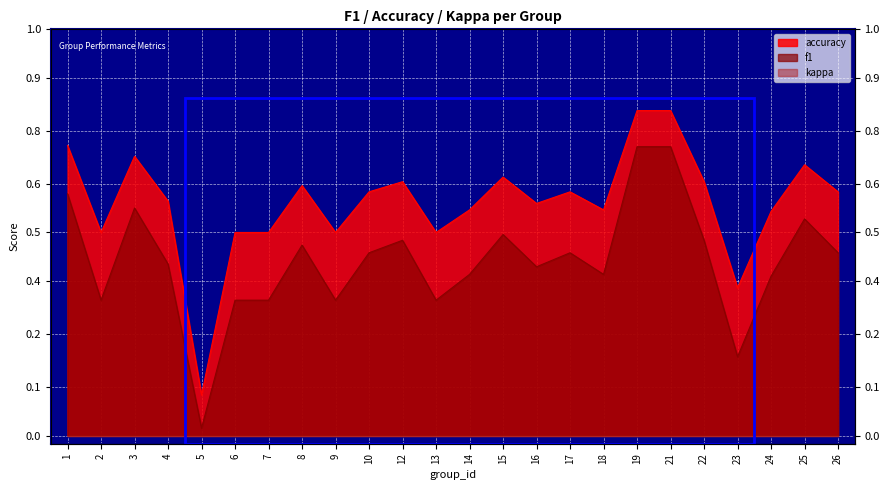

At which category does accuracy reach its first local peak?

3